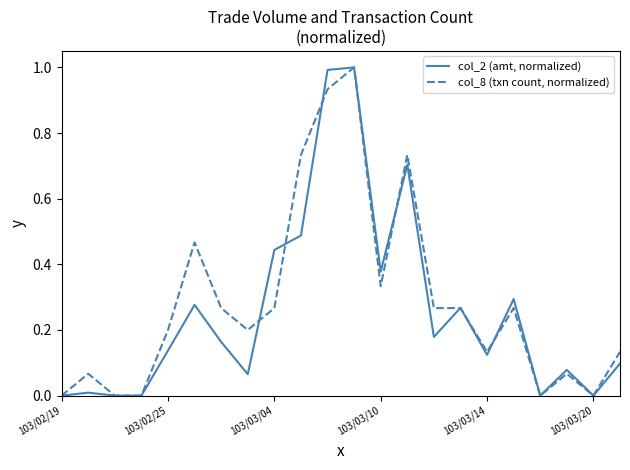

What is the greatest value displayed?

1.0